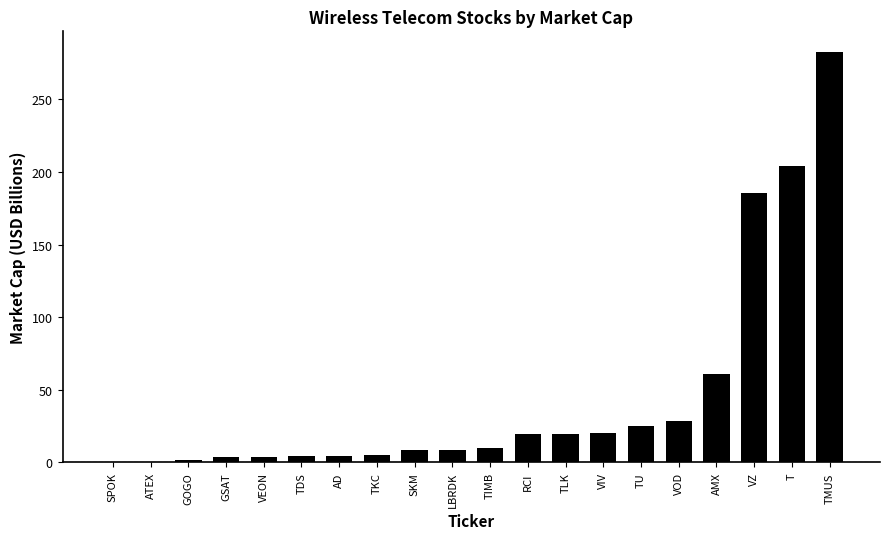

Between VZ and VIV, which is larger?

VZ